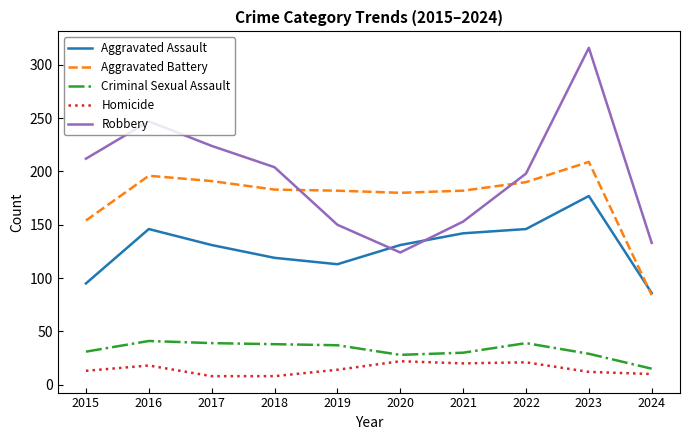

Where is the first local minimum for Robbery?

2020